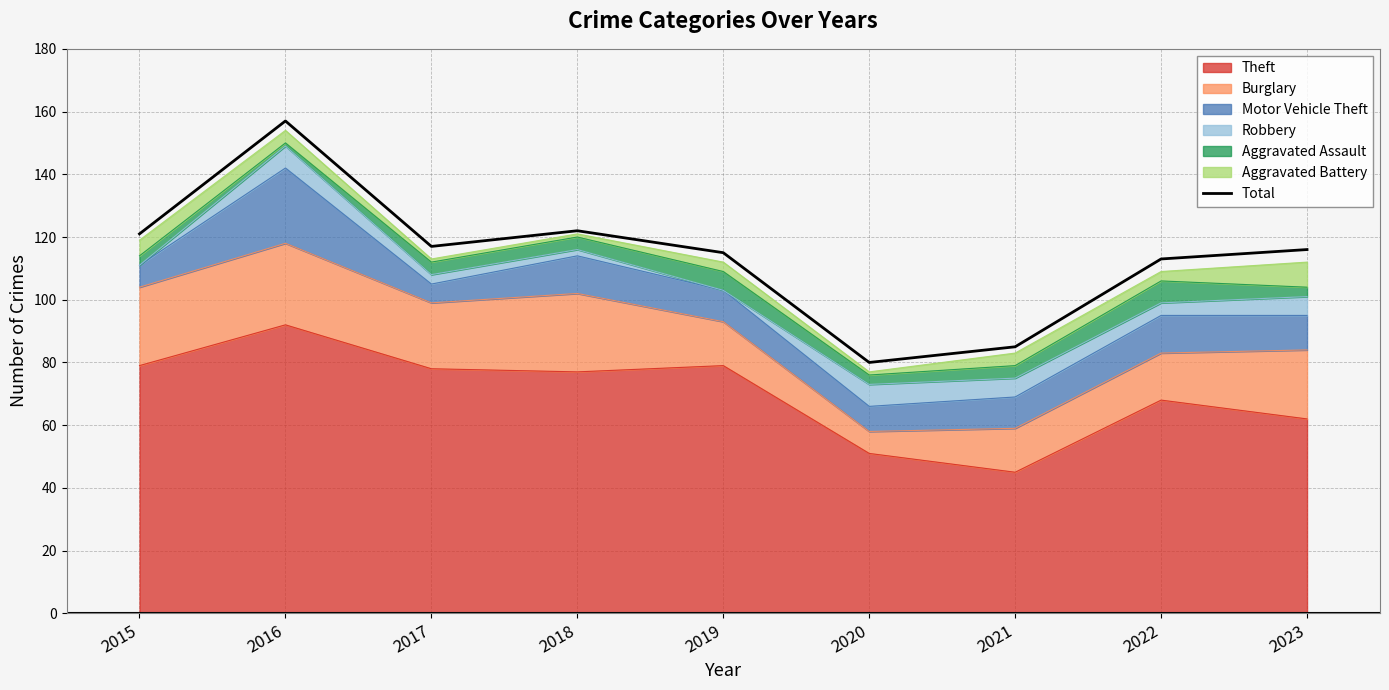

Reading right to left, what are all the values shown in this chart?

2023=116	2022=113	2021=85	2020=80	2019=115	2018=122	2017=117	2016=157	2015=121